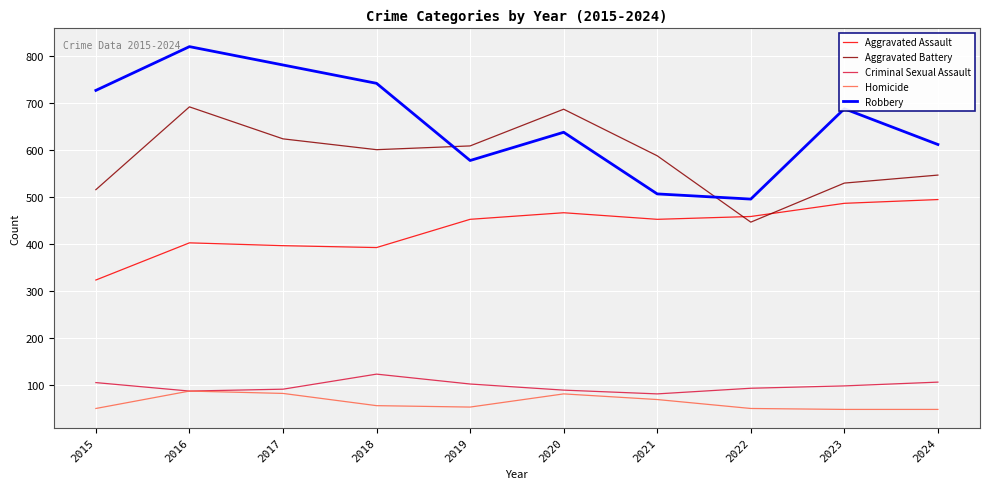

Which series has the largest total across all categories?

Robbery